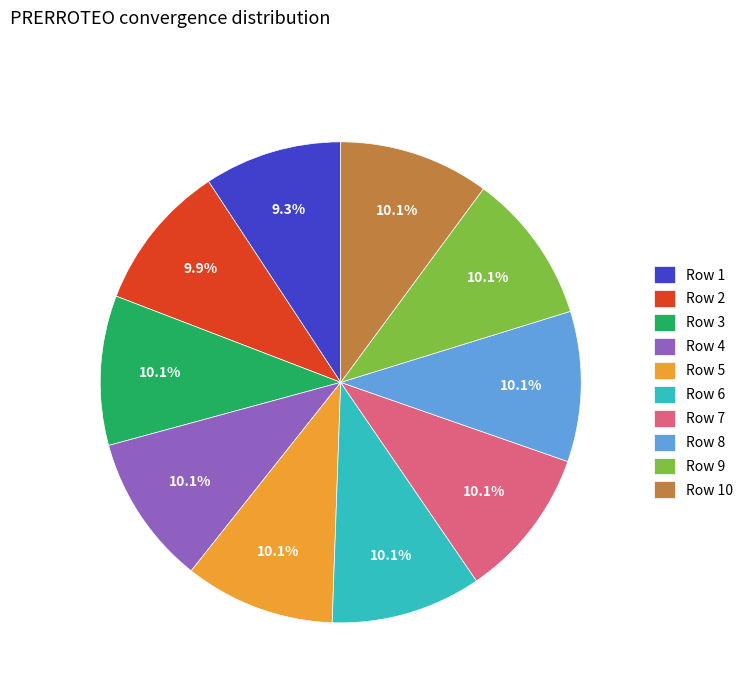

Which category has the smallest portion of the pie?

Row 1